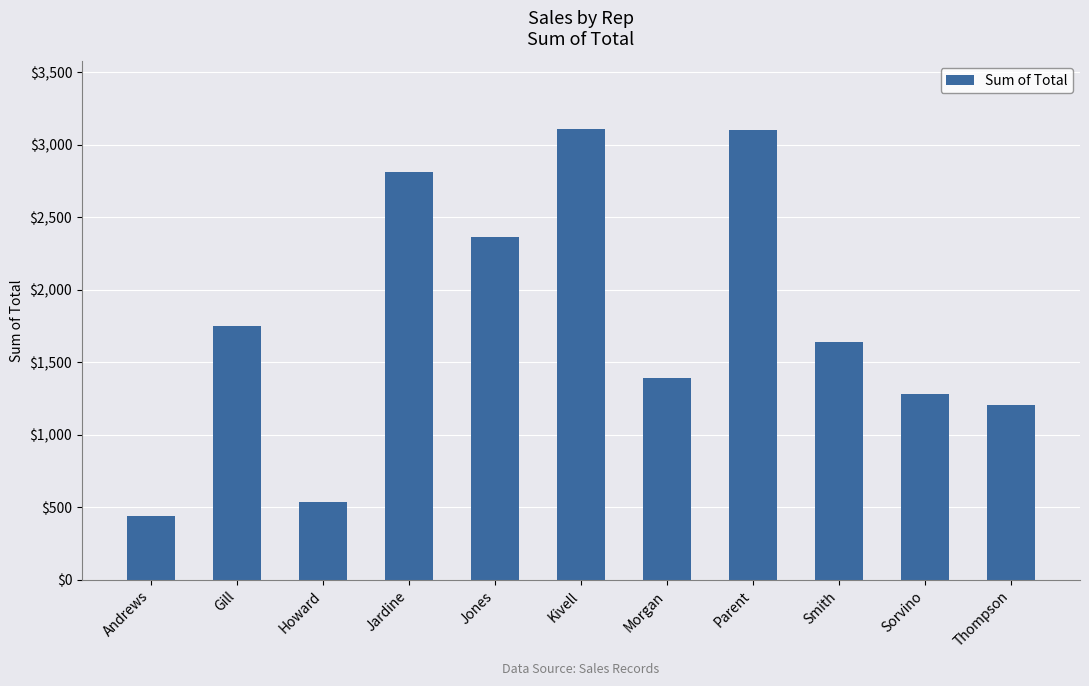

Between Gill and Smith, which is larger?

Gill